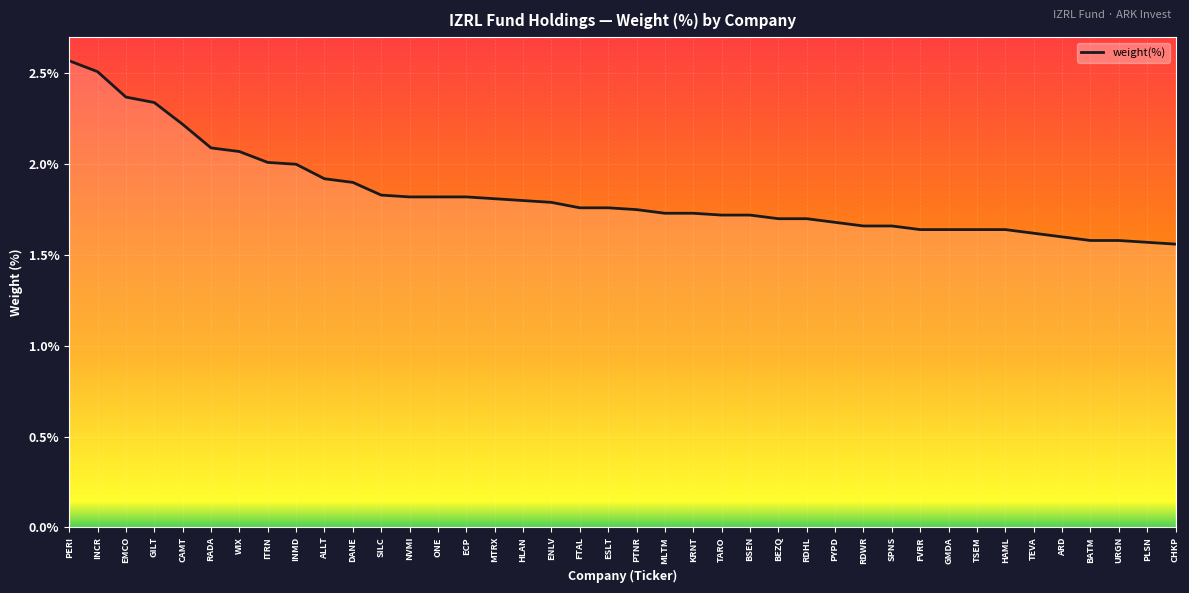

Reading left to right, extract all data points from this chart.

2.6	2.5	2.4	2.3	2.2	2.1	2.1	2.0	2.0	1.9	1.9	1.8	1.8	1.8	1.8	1.8	1.8	1.8	1.8	1.8	1.8	1.7	1.7	1.7	1.7	1.7	1.7	1.7	1.7	1.7	1.6	1.6	1.6	1.6	1.6	1.6	1.6	1.6	1.6	1.6